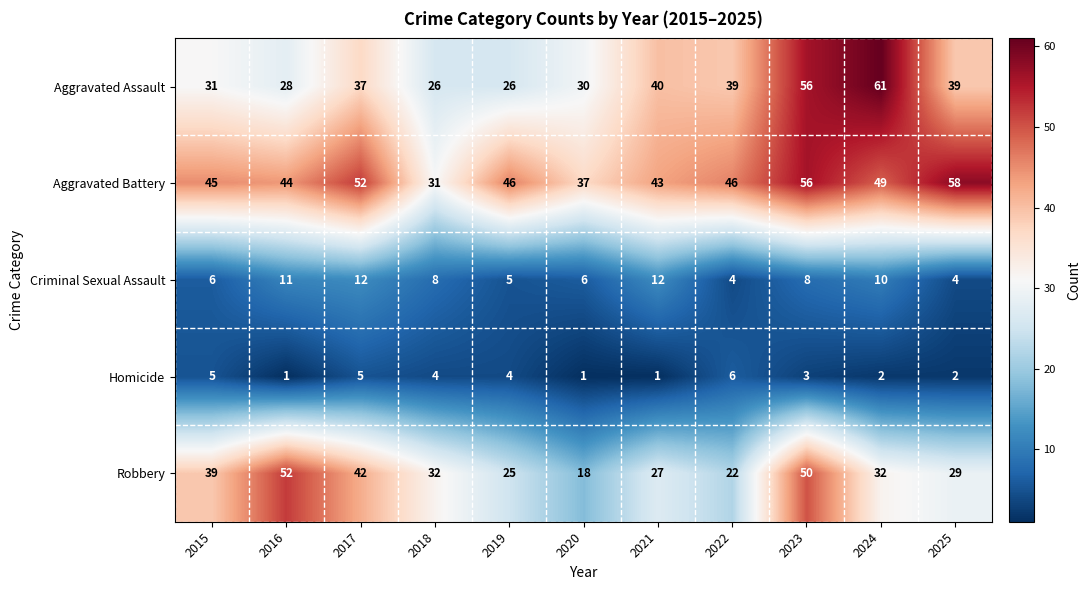

Which series has the largest total across all categories?

Aggravated Battery